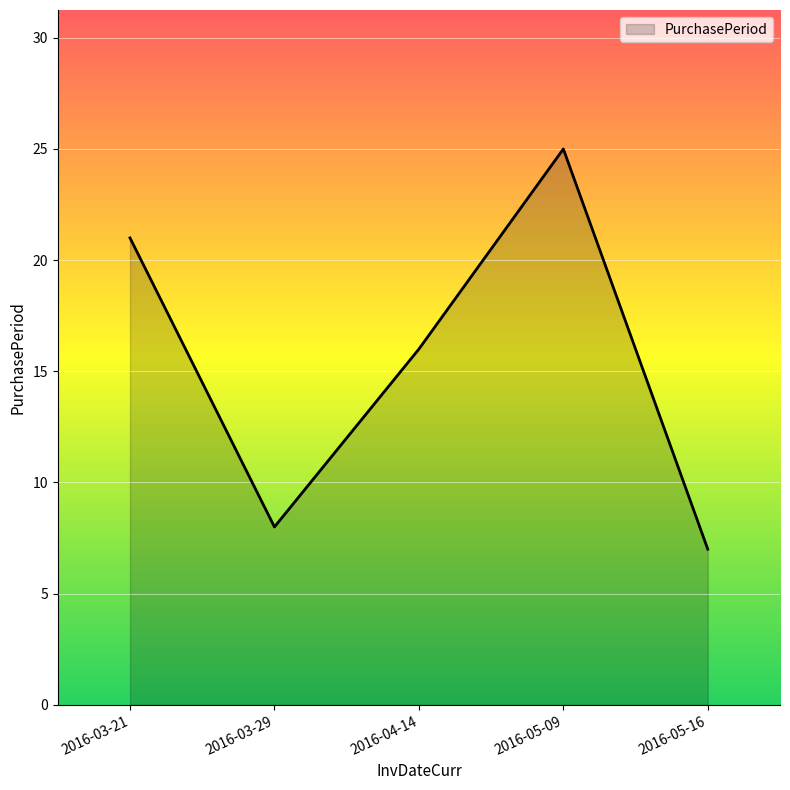

What is the difference between the maximum and minimum values?

18